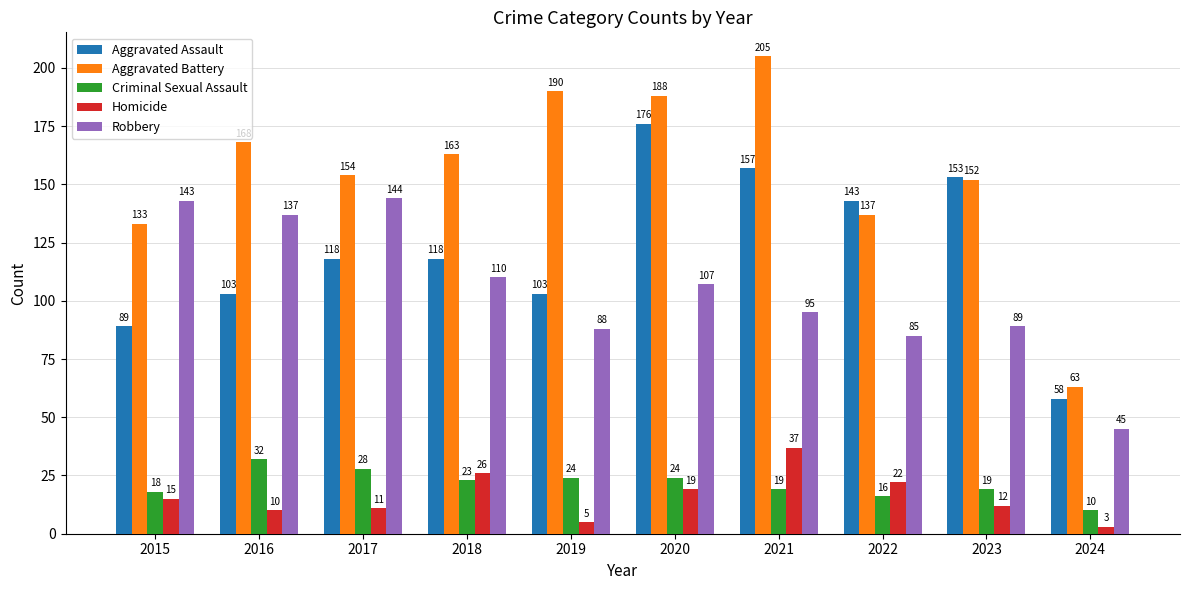

At which label does Criminal Sexual Assault reach its peak?

2016